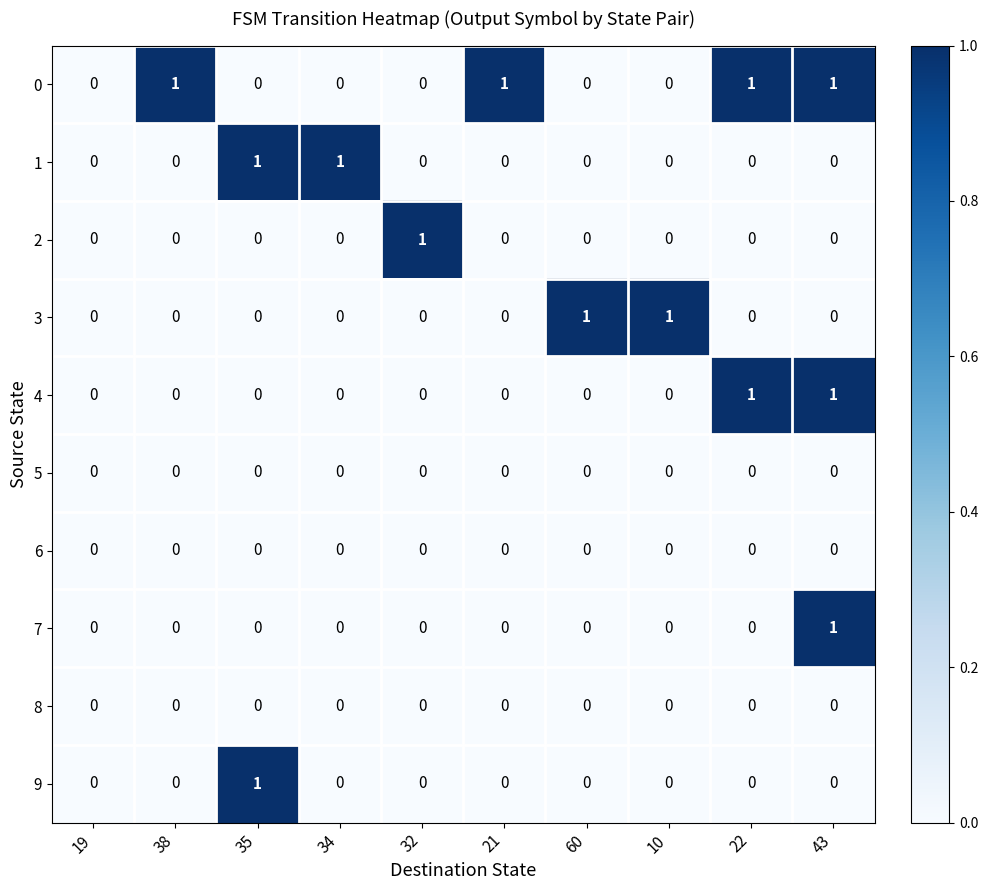

How many 7 values are between 0 and 1?

10